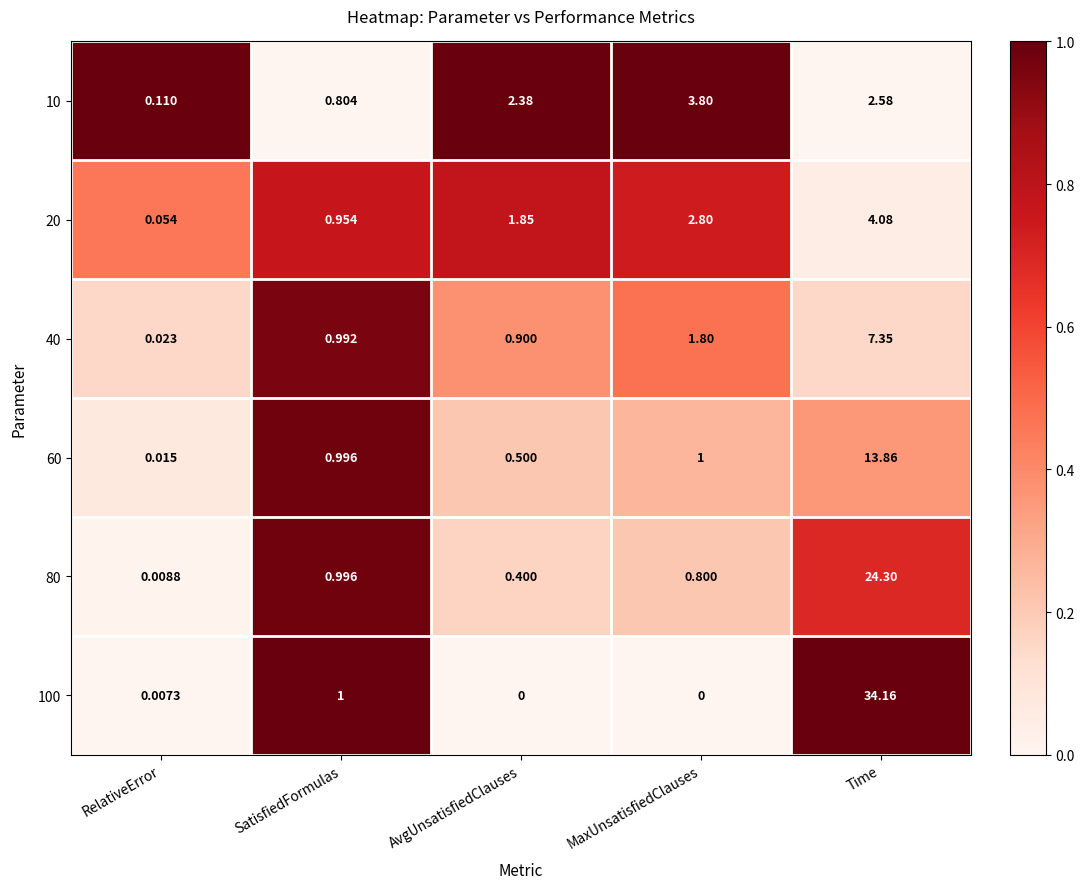

At which label is 40 closest to 3?

MaxUnsatisfiedClauses